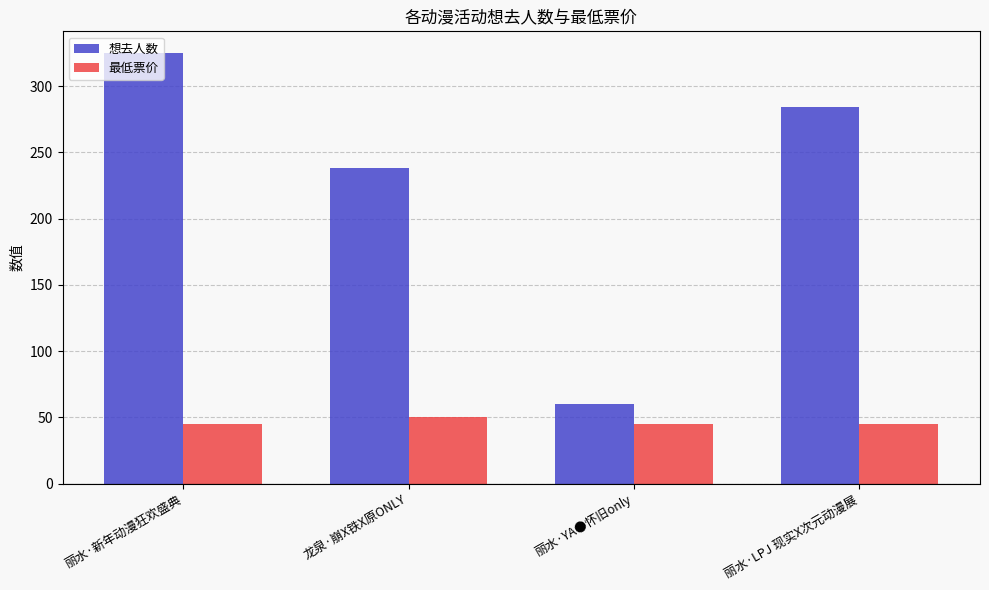

What is the total value across all series at 丽水·YA●怀旧only?

105